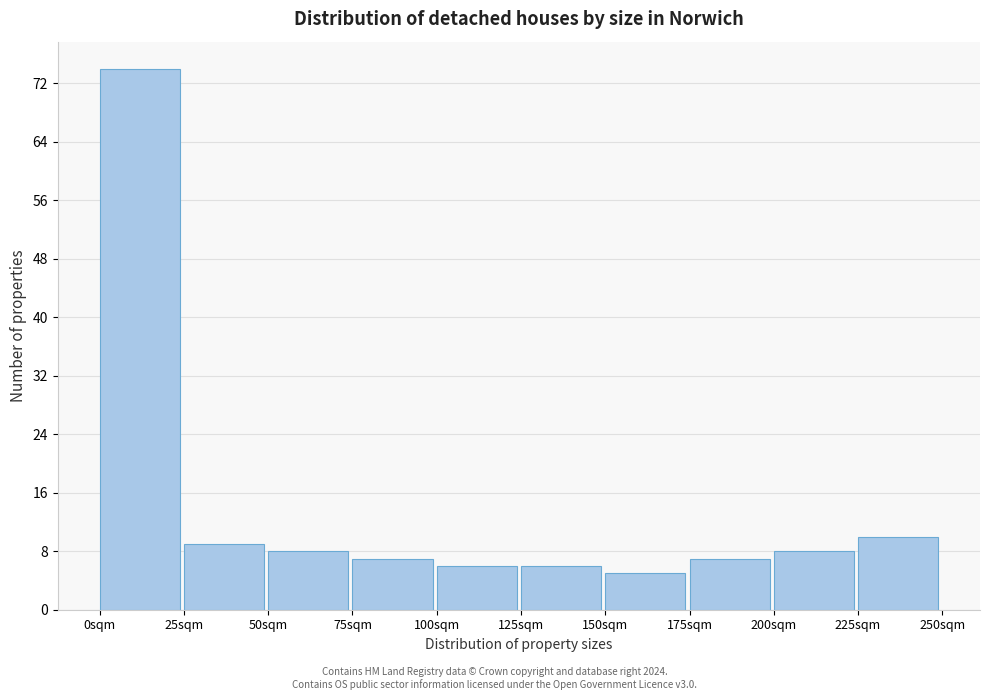

How tall is the bar that spans 0 to 25 on the x-axis? The values are not printed on the chart, so give them approximately, as read against the axis.

74